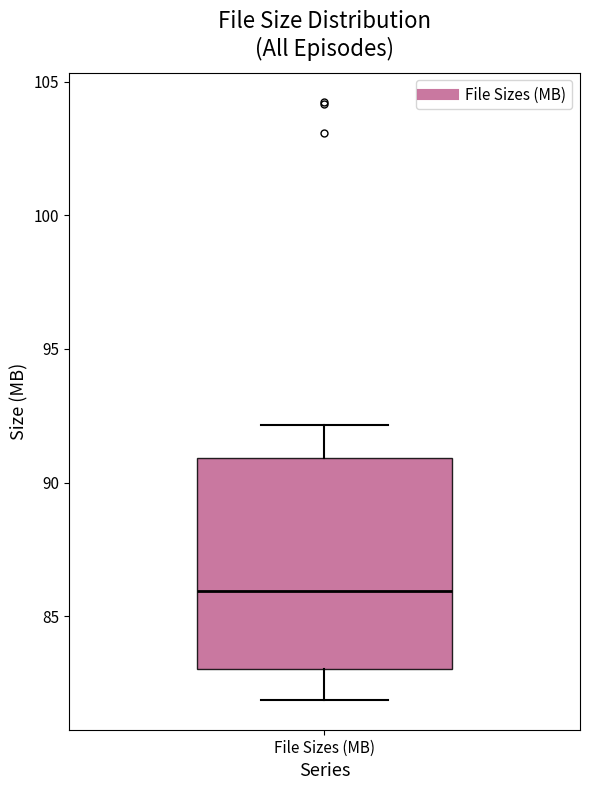

Read this box plot against the y-axis: the position of the median line, the range covered by the box, and the ends of both whiskers. The values are not printed on the chart, so give them approximately, as read against the axis.

median 86, box 83 to 91, whiskers 82 to 92